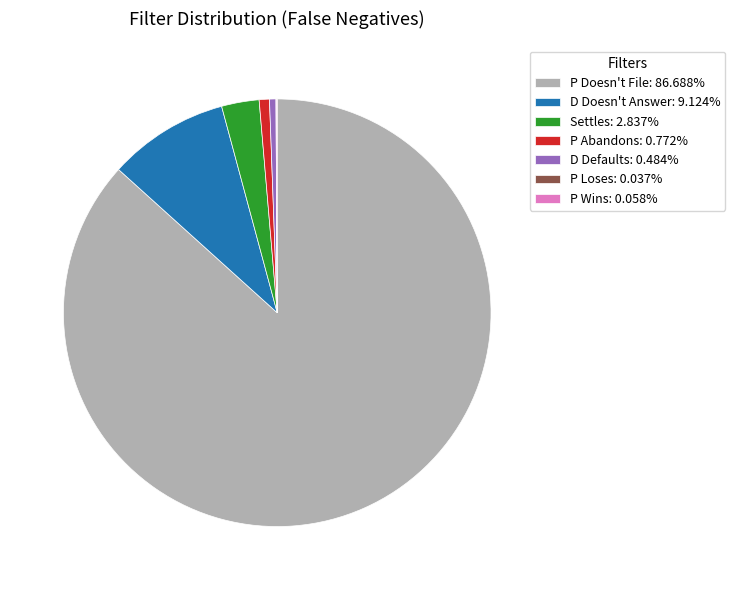

Is Settles the majority of the pie?

No